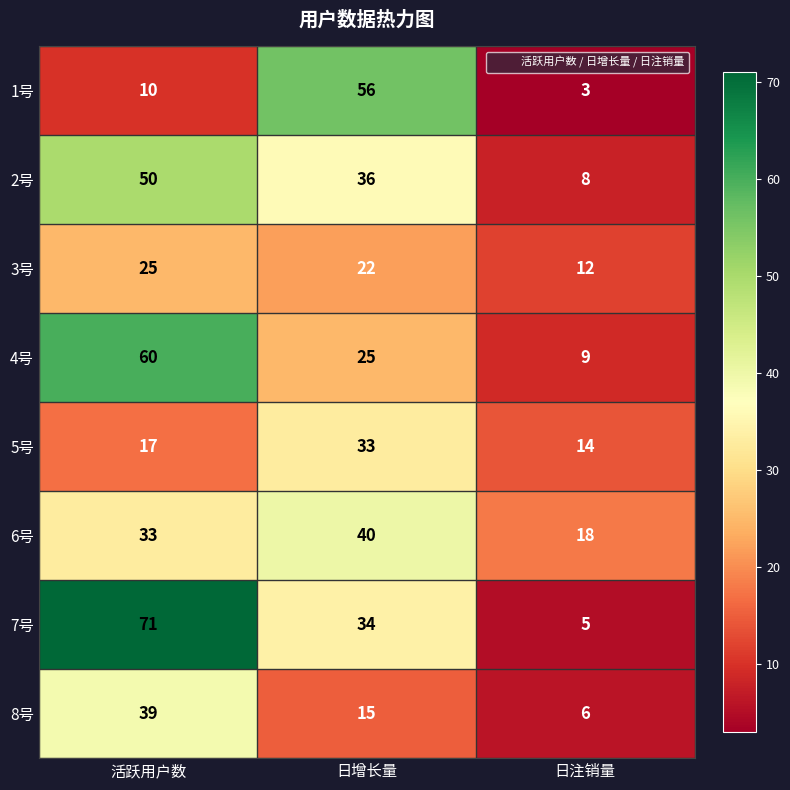

At 日增长量, list the series in order from largest to smallest.

1号, 6号, 2号, 7号, 5号, 4号, 3号, 8号